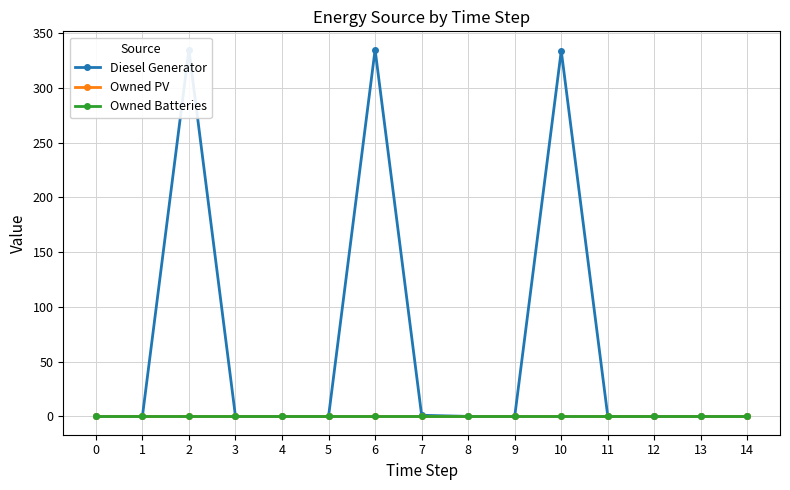

Which series has the largest total across all categories?

Diesel Generator